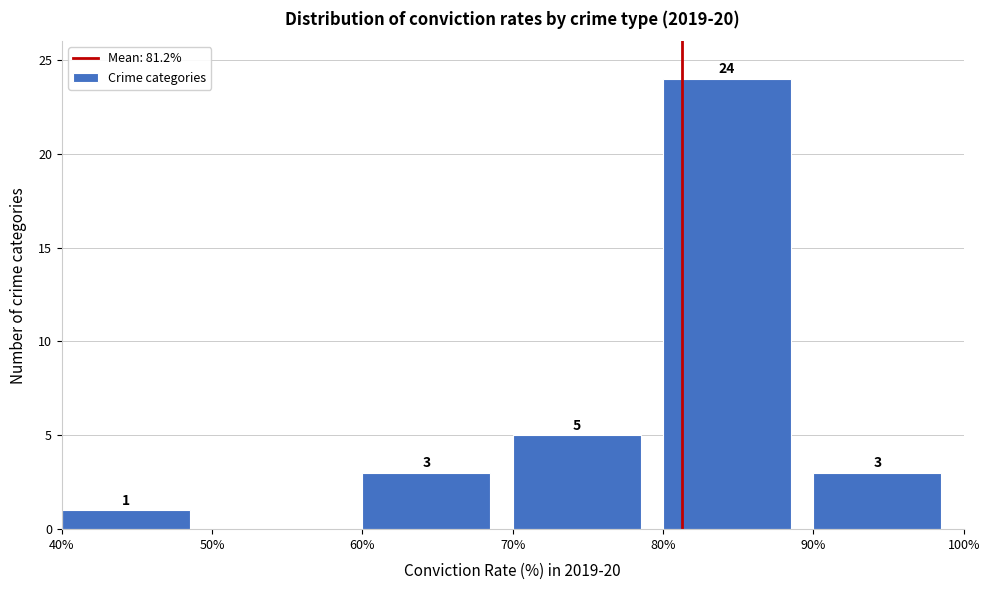

Over which range of the x-axis is the bar tallest?

80% to 90%